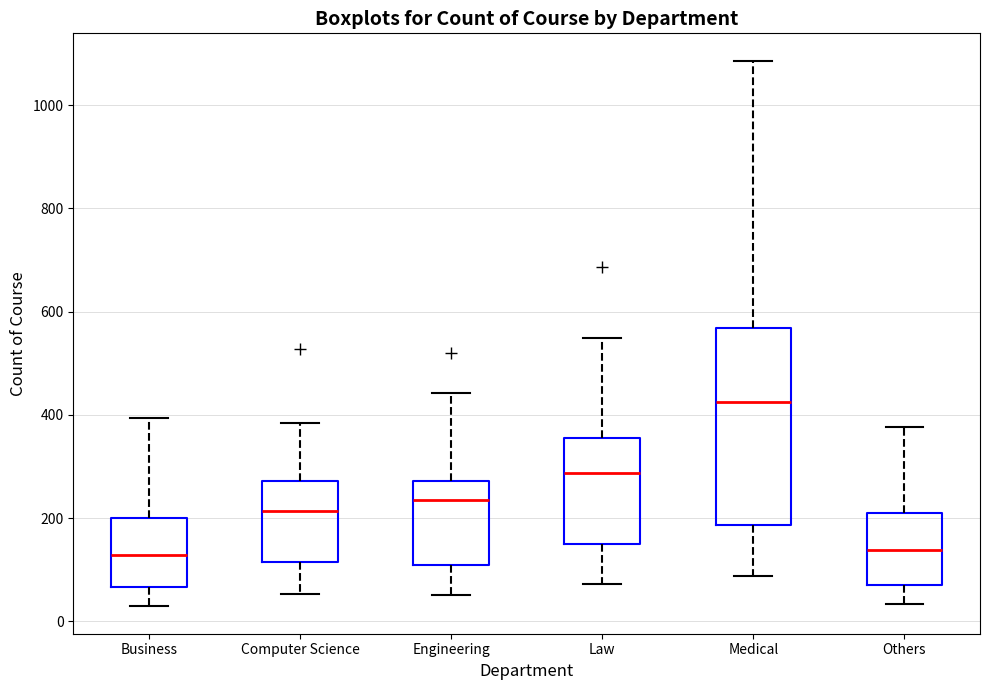

Where is the upper edge of the box for Others on the y-axis? The values are not printed on the chart, so give them approximately, as read against the axis.

200